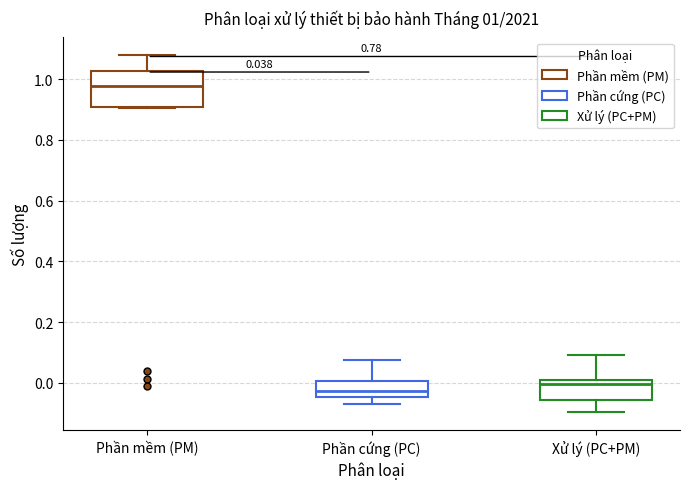

Which box has the highest median line?

Phần mềm (PM)